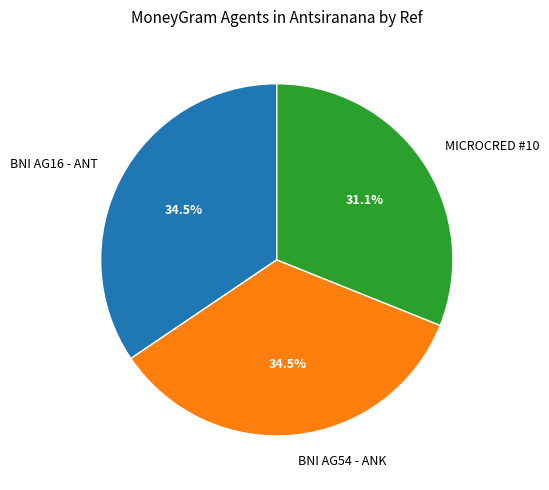

Is there any slice that represents more than half of the pie?

No